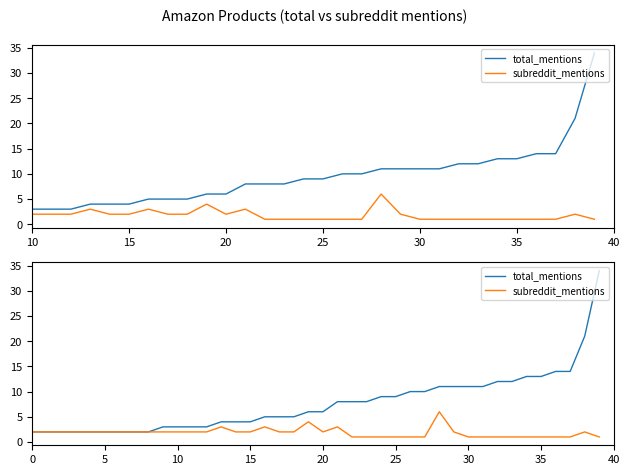

The value of subreddit_mentions at 23 is 1. True or false?

False